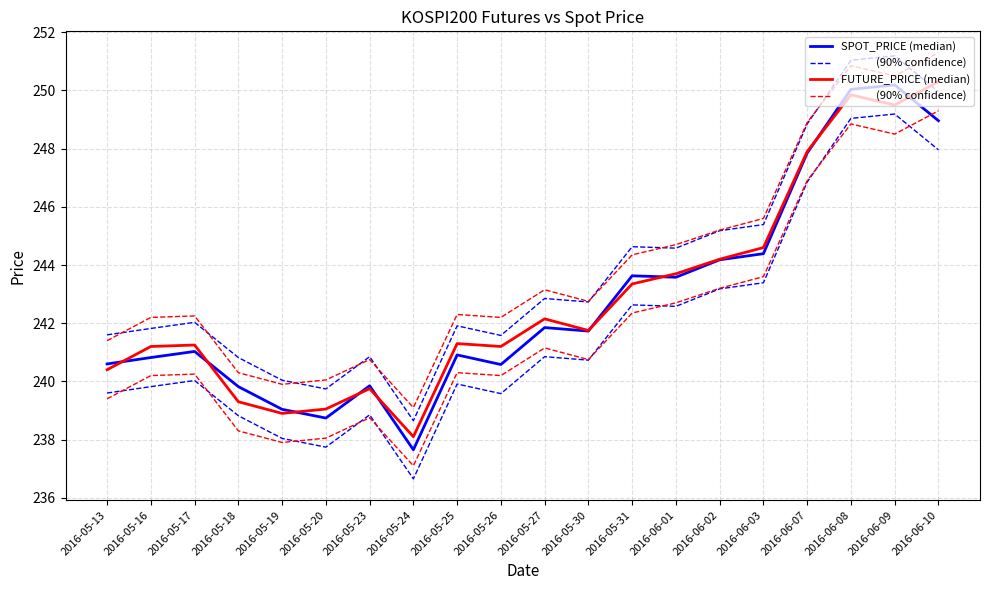

How many values in the SPOT_PRICE (median) series are below 241?

9